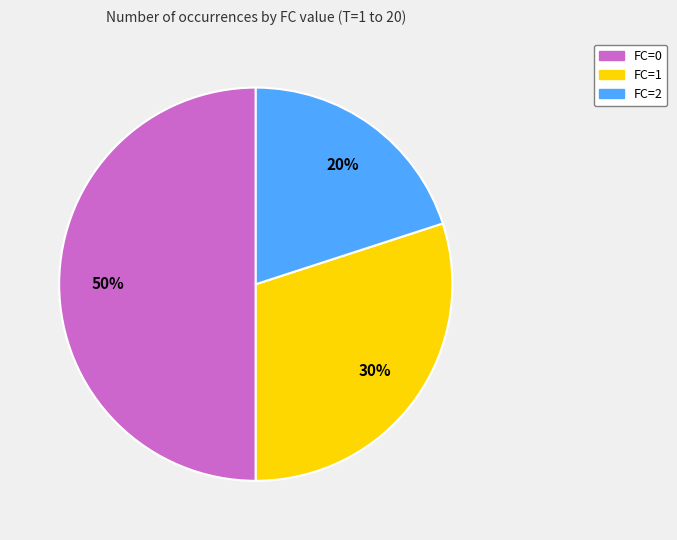

Is it true that FC=2 is 26% of the pie?

False